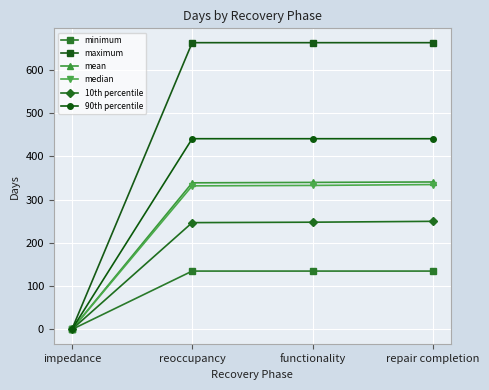

How many data points does each series have?

4